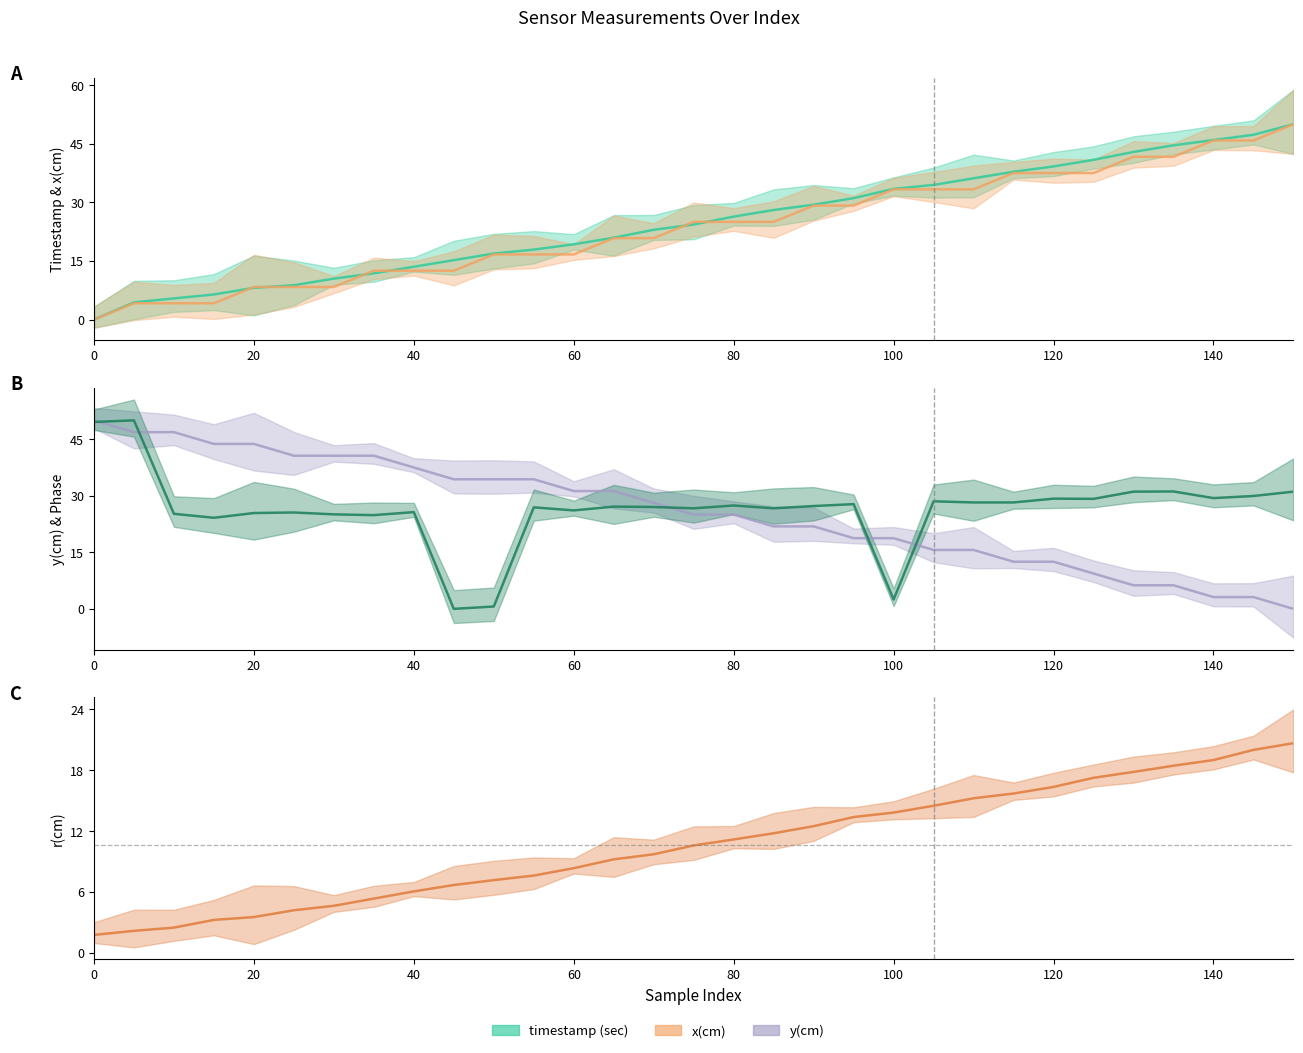

How many values in y(cm) are above zero?

30